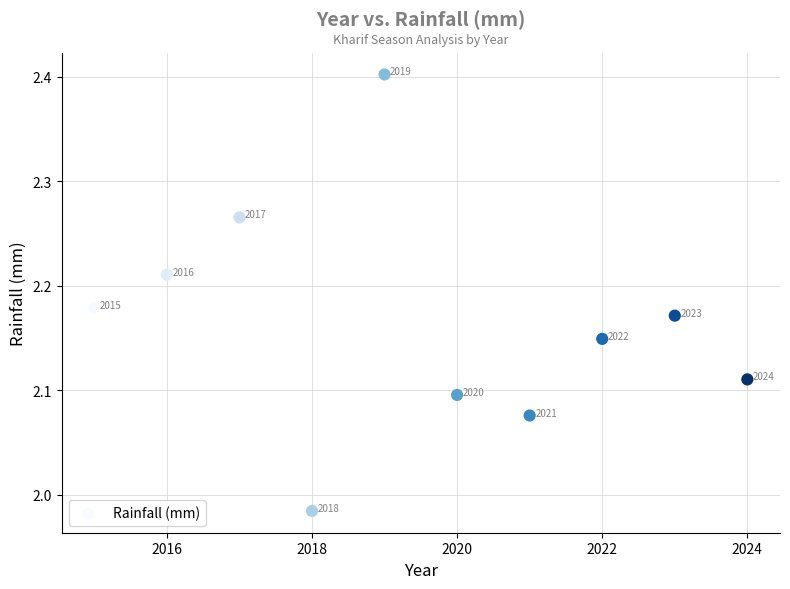

What is the range of Y values (max minus min)?

0.4